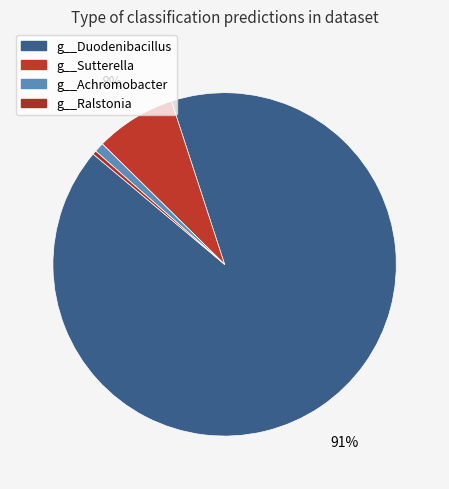

What is the change in value from g__Duodenibacillus to g__Sutterella?

-552